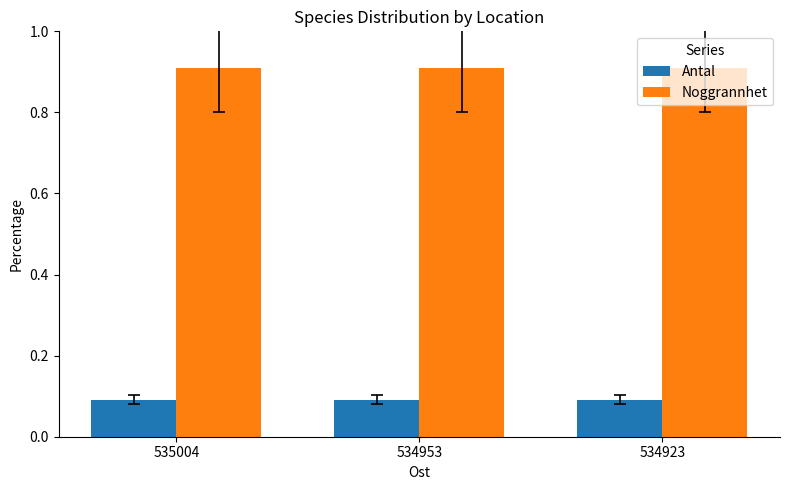

True or false: Noggrannhet has a value of 0.9 at 535004.

True